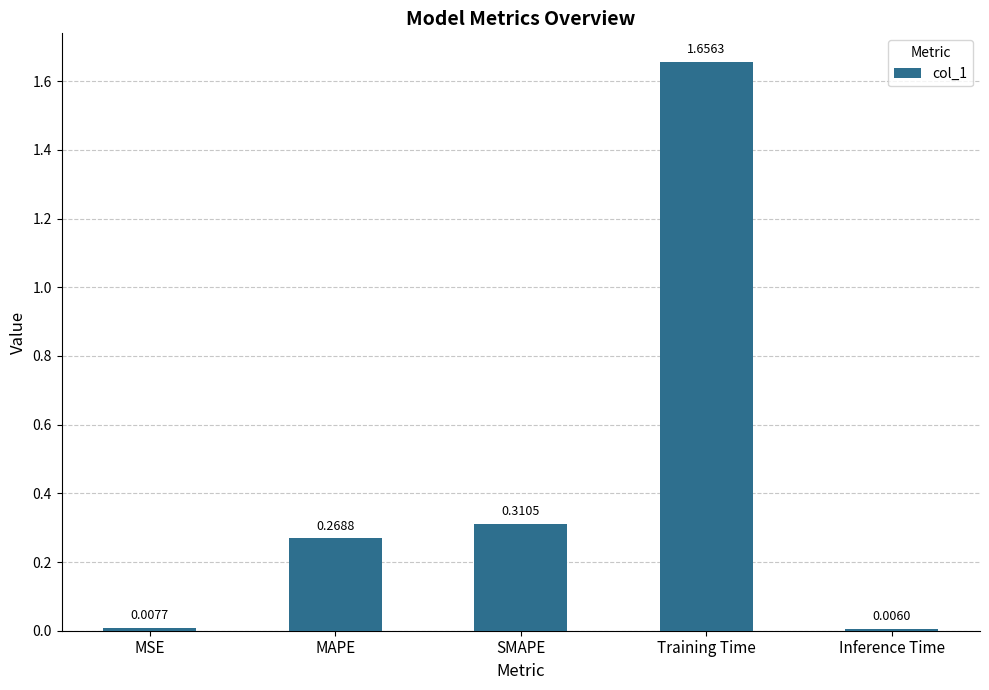

Which label corresponds to the smallest value in the chart?

Inference Time